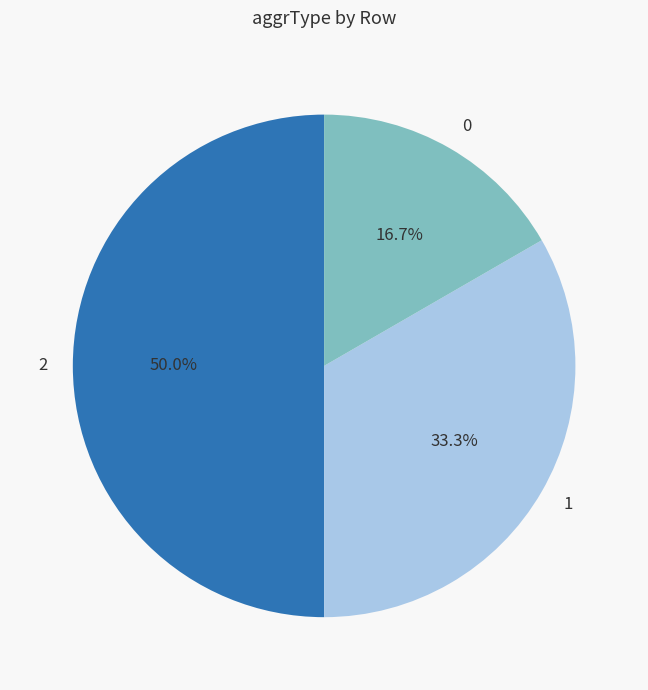

What is the ratio of the value at 1 to the value at 0?

2.0